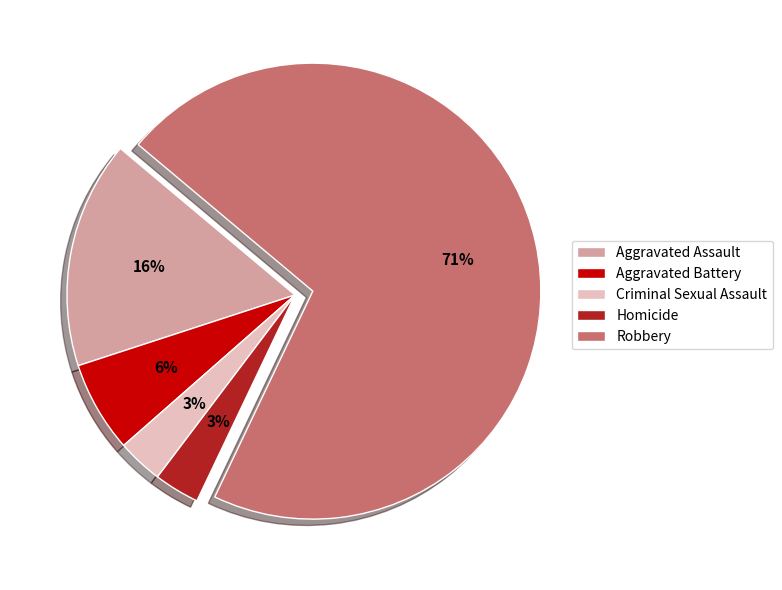

Which has a higher value, Aggravated Assault or Aggravated Battery?

Aggravated Assault